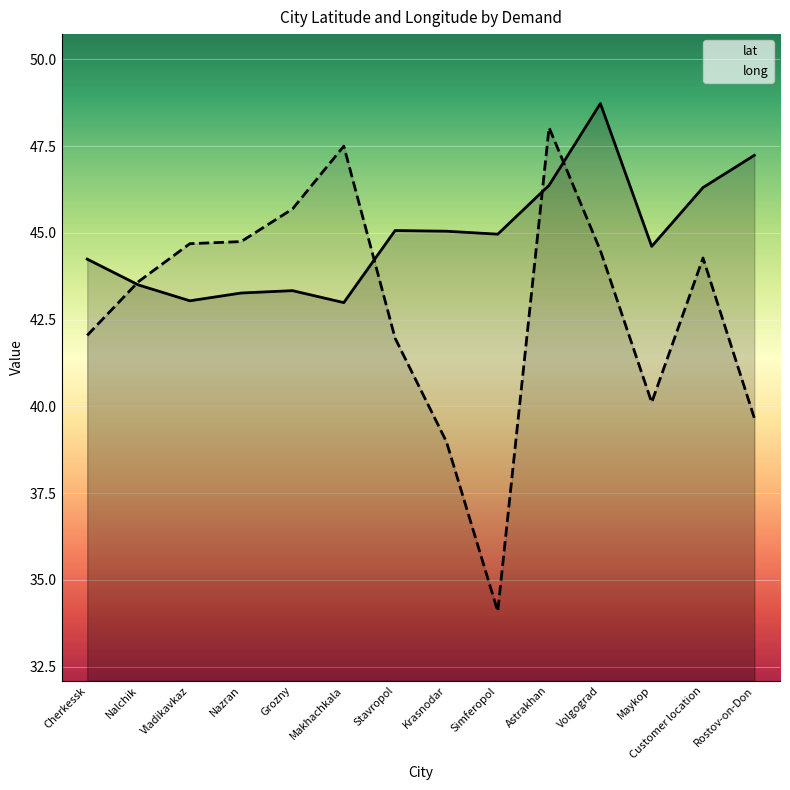

What is the sum of the long values at Volgograd and Vladikavkaz?

89.2